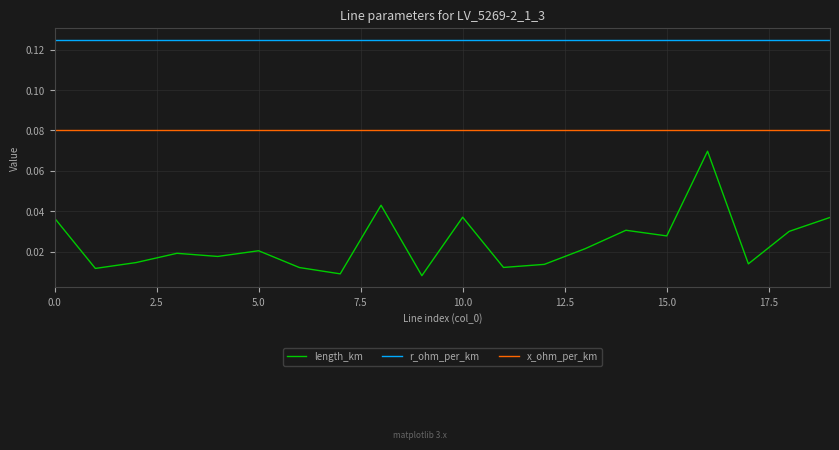

True or false: length_km and r_ohm_per_km intersect in this chart.

False